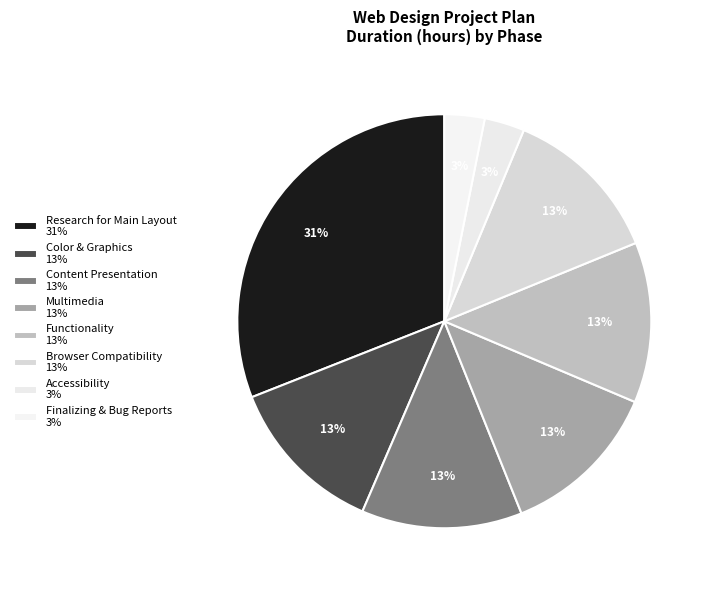

Which category has the smallest portion of the pie?

Accessibility